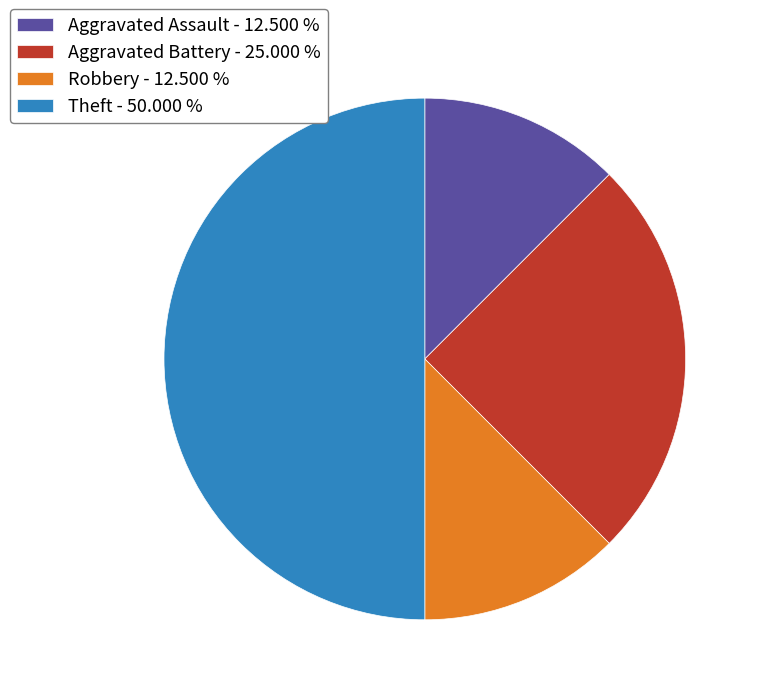

Does Aggravated Assault - 12.500 % account for over 50% of the chart?

No